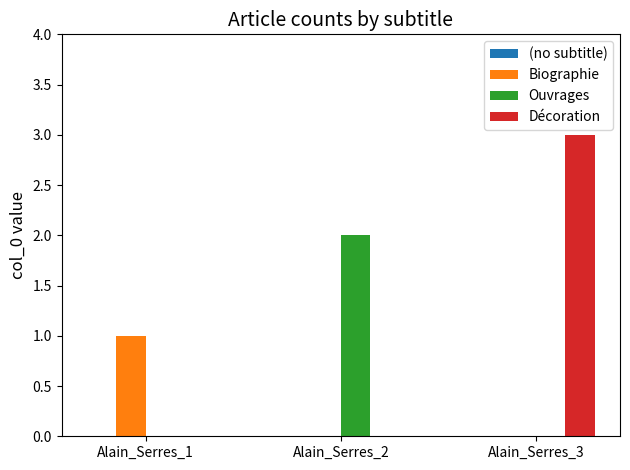

Is it true that Décoration equals -1 at Alain_Serres_1?

False